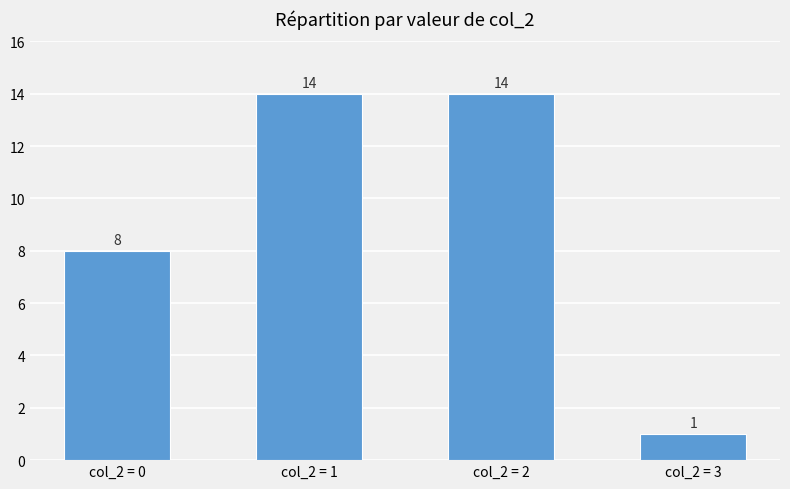

What is the value of the 1st bar from the left?

8